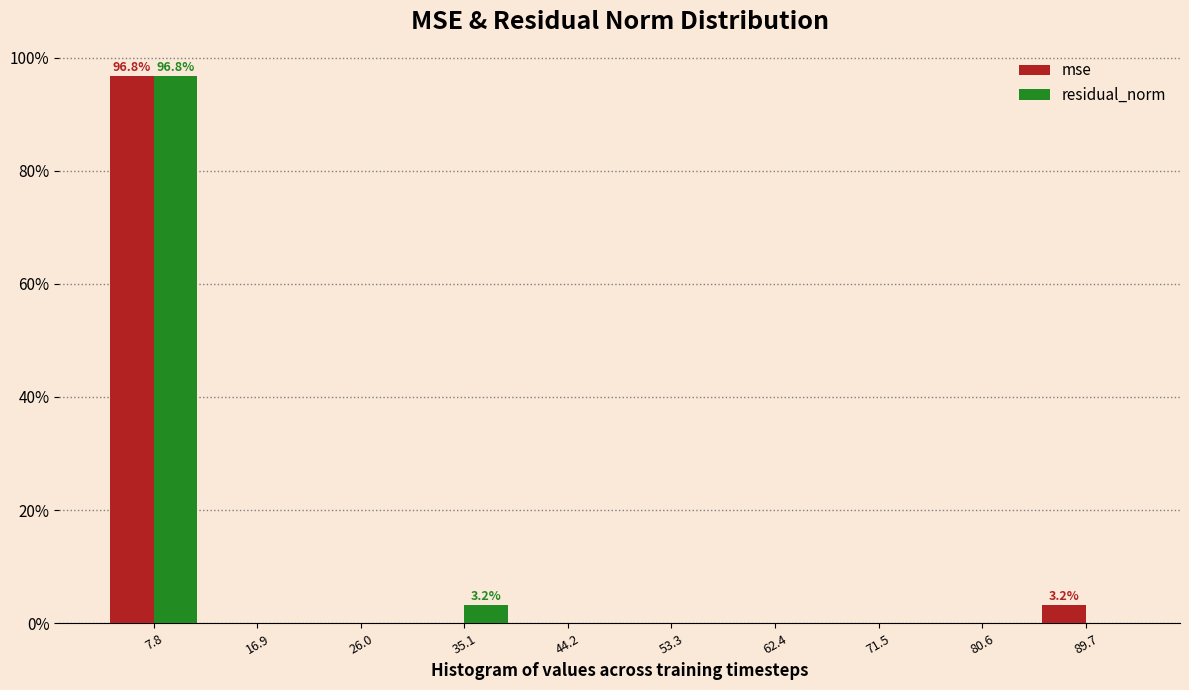

In the residual_norm series, which range on the x-axis has the tallest bar?

3 to 12